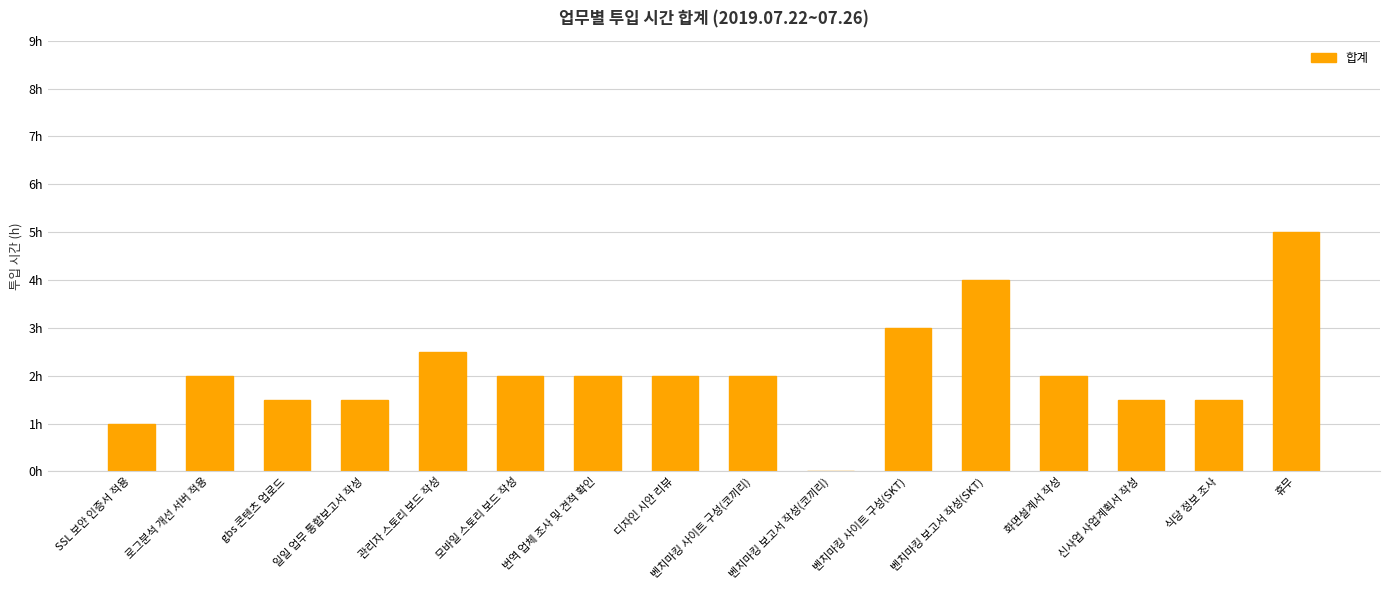

Are the bars horizontal?

No